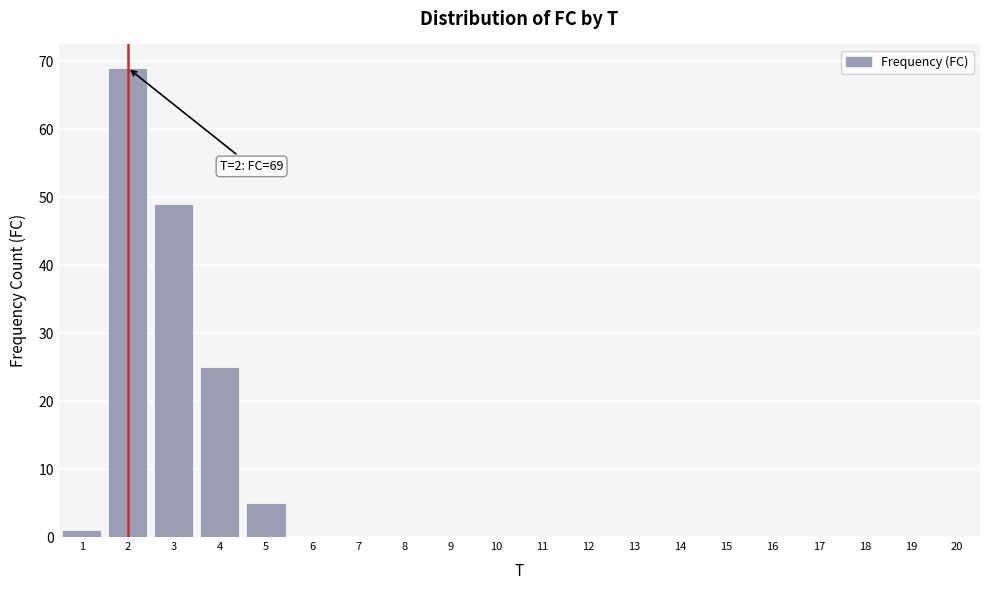

Reading left to right, extract all data points from this chart.

1=1	2=69	3=49	4=25	5=5	6=0	7=0	8=0	9=0	10=0	11=0	12=0	13=0	14=0	15=0	16=0	17=0	18=0	19=0	20=0